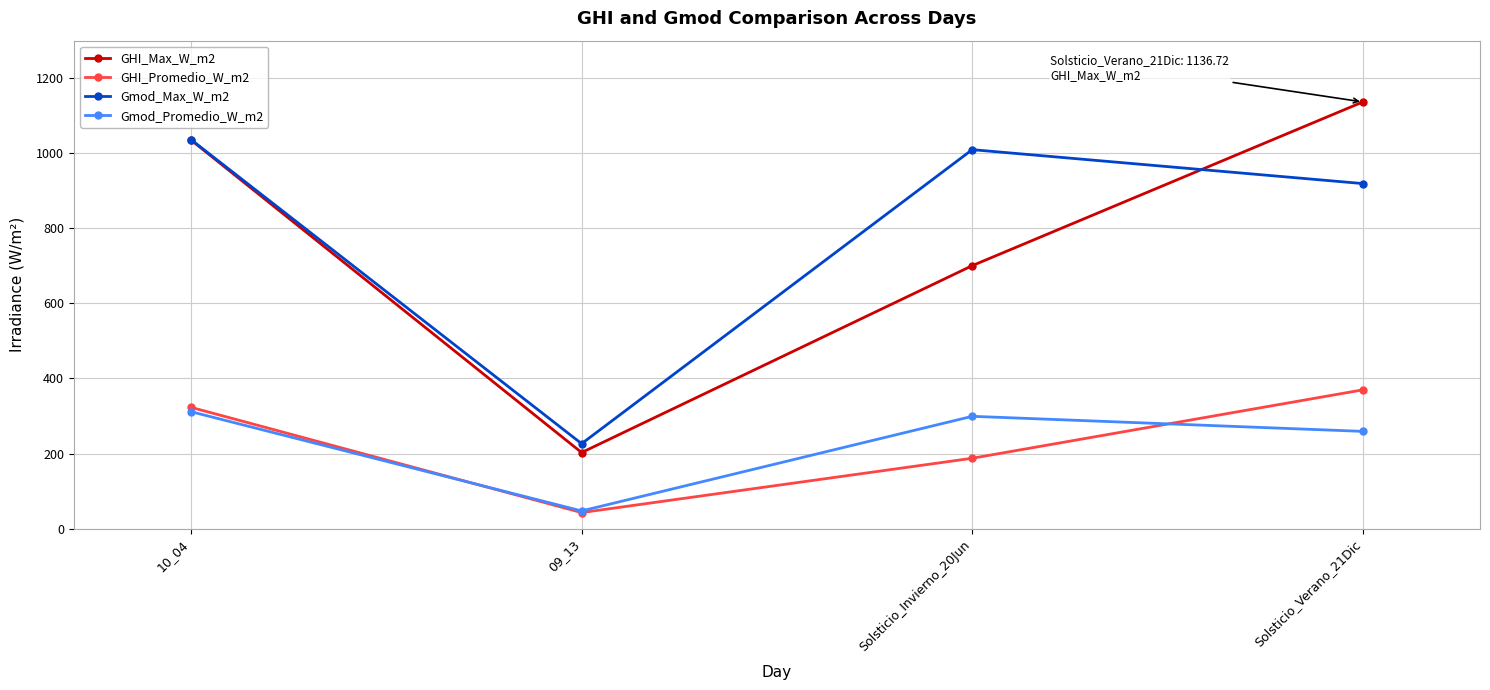

Is this an area chart (filled region under the line)?

No